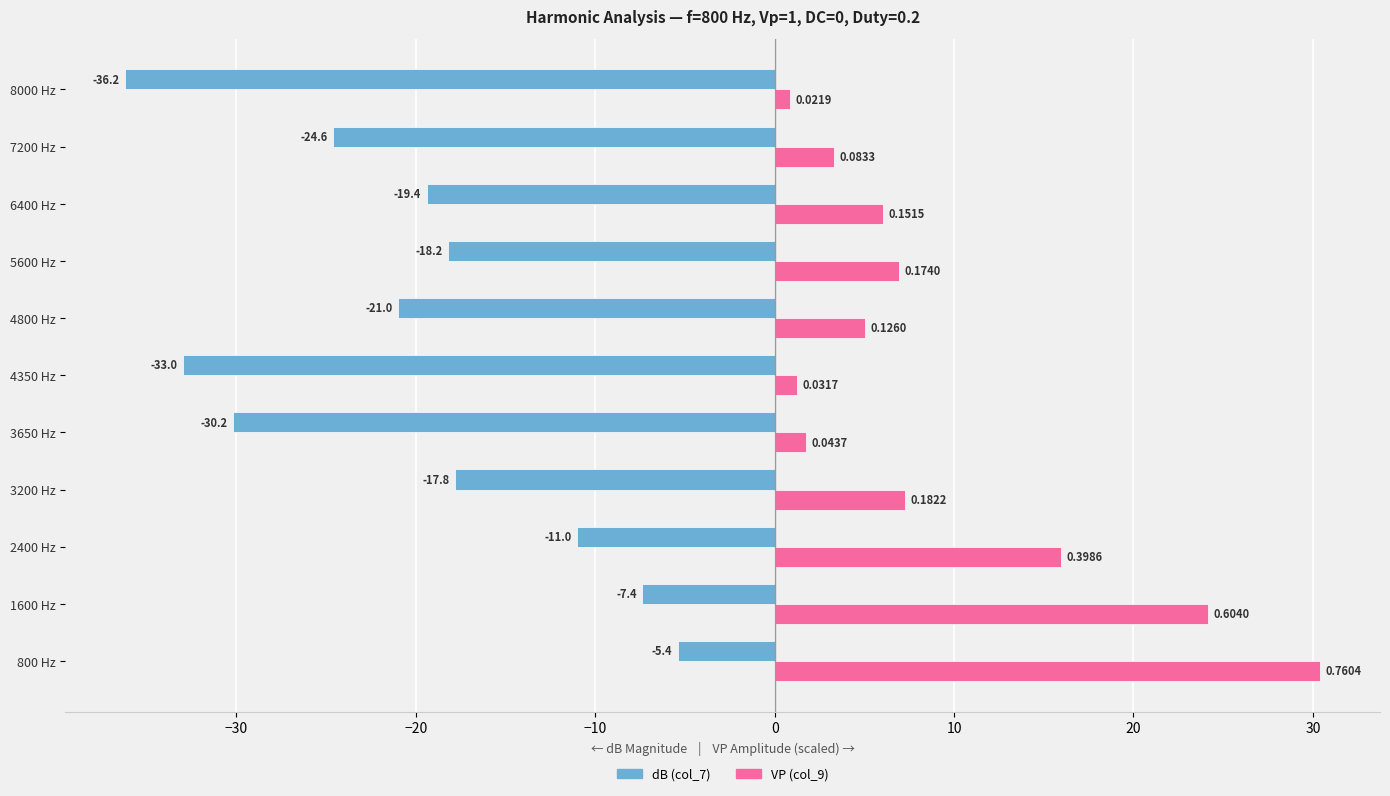

What is the spread (max minus min) of values at 7200 Hz?

27.9